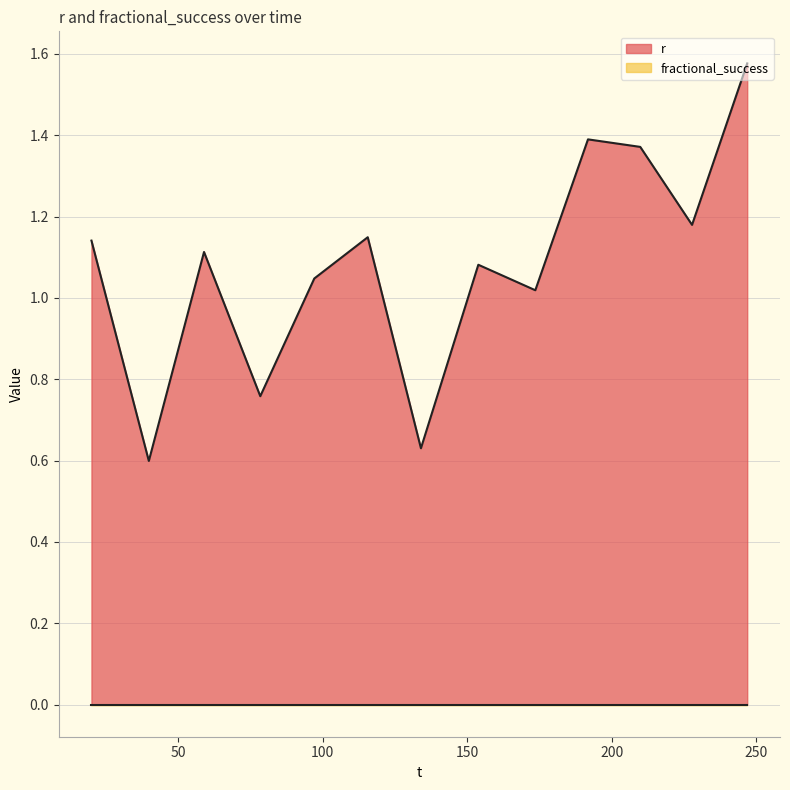

What is the average value?

1.1